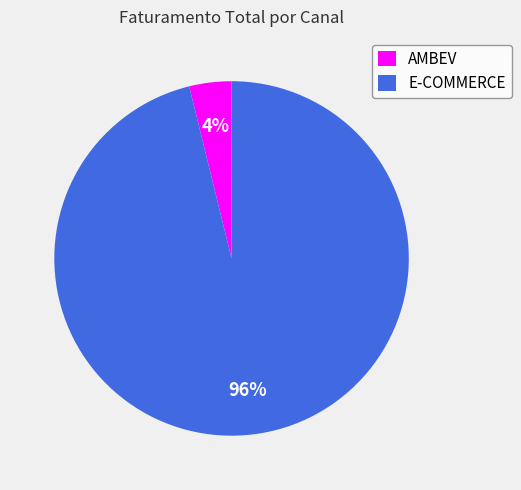

To the nearest percent, what is the difference between the largest and smallest slice percentages?

92%